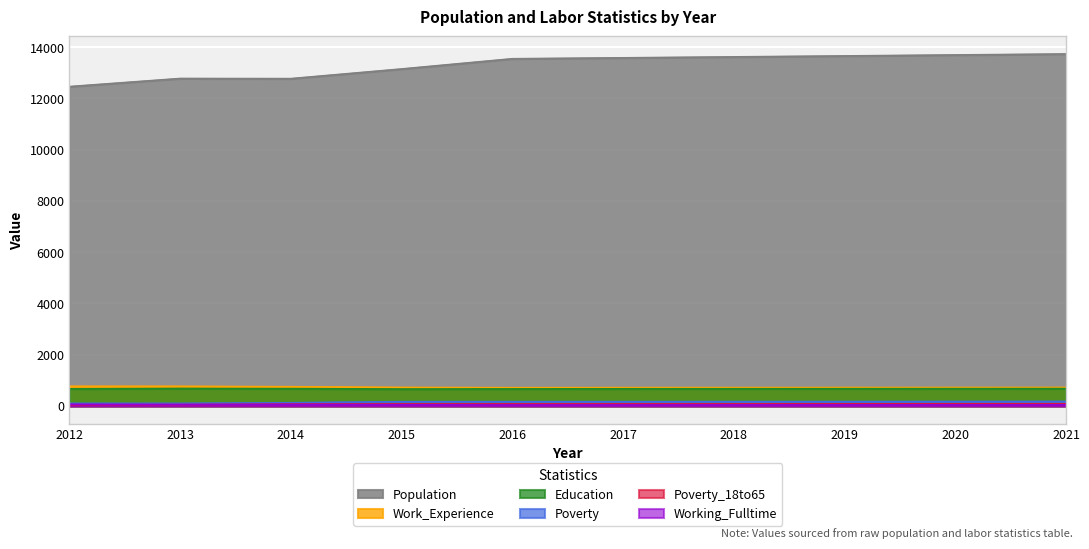

Where does the Poverty_18to65 series first go above 78?

2018